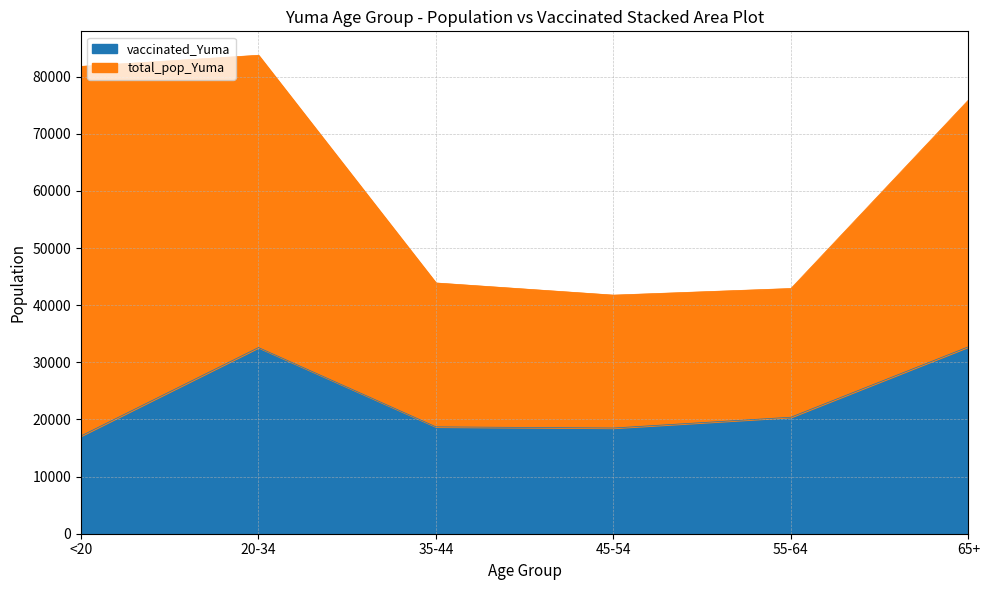

Reading left to right, extract all data points from this chart.

17115	32588	18706	18503	20393	32715